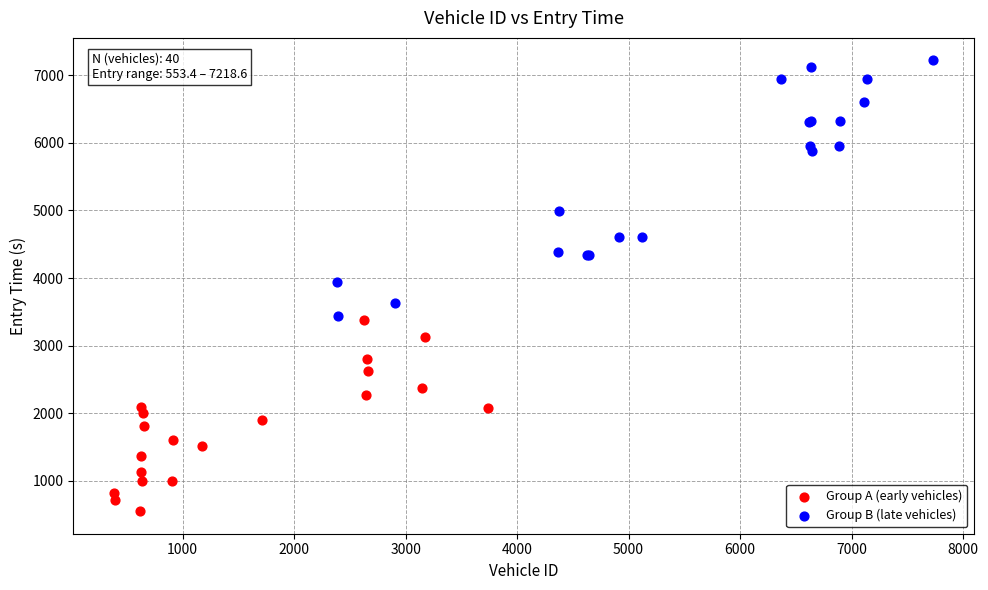

Which series contains the lowest Y value?

Group A (early vehicles)